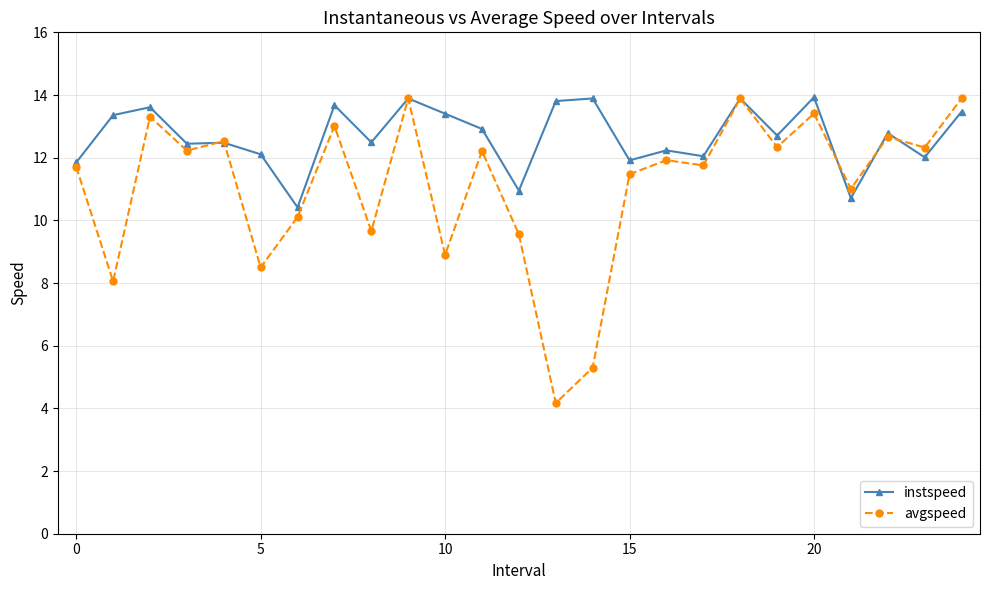

What is the value of the instspeed point at the 20th from the left?

12.7